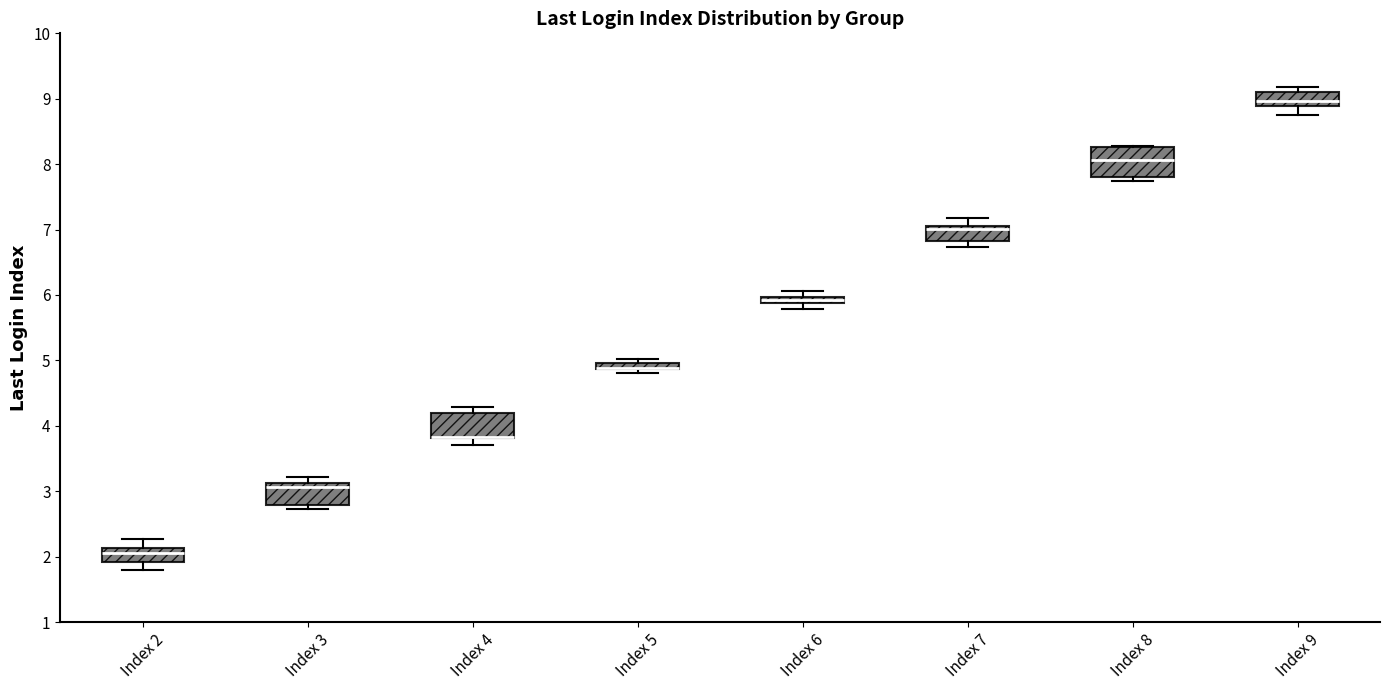

Where does the median line of the box for Index 9 sit on the y-axis? The values are not printed on the chart, so give them approximately, as read against the axis.

9.0